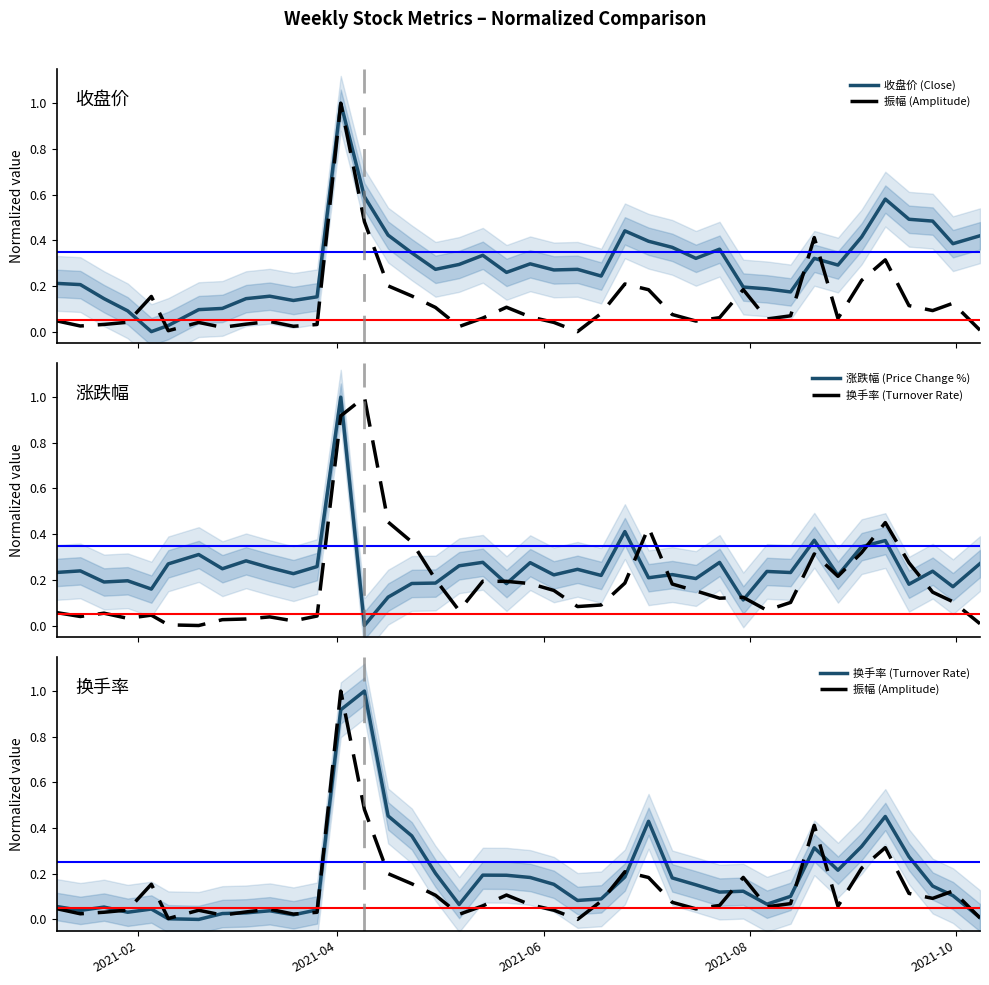

What is the value of the 换手率 (Turnover Rate) point at the 26th from the left?

0.4